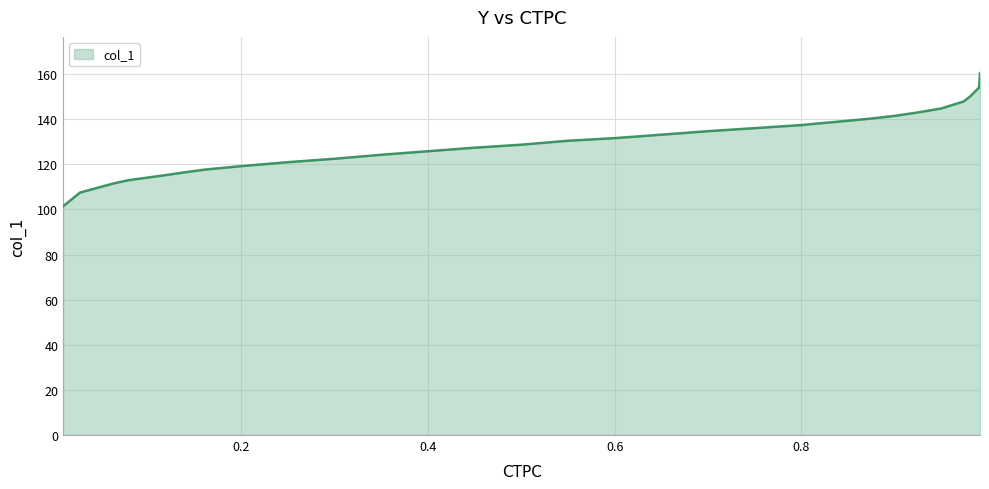

What is the difference between the maximum and minimum values?

59.0